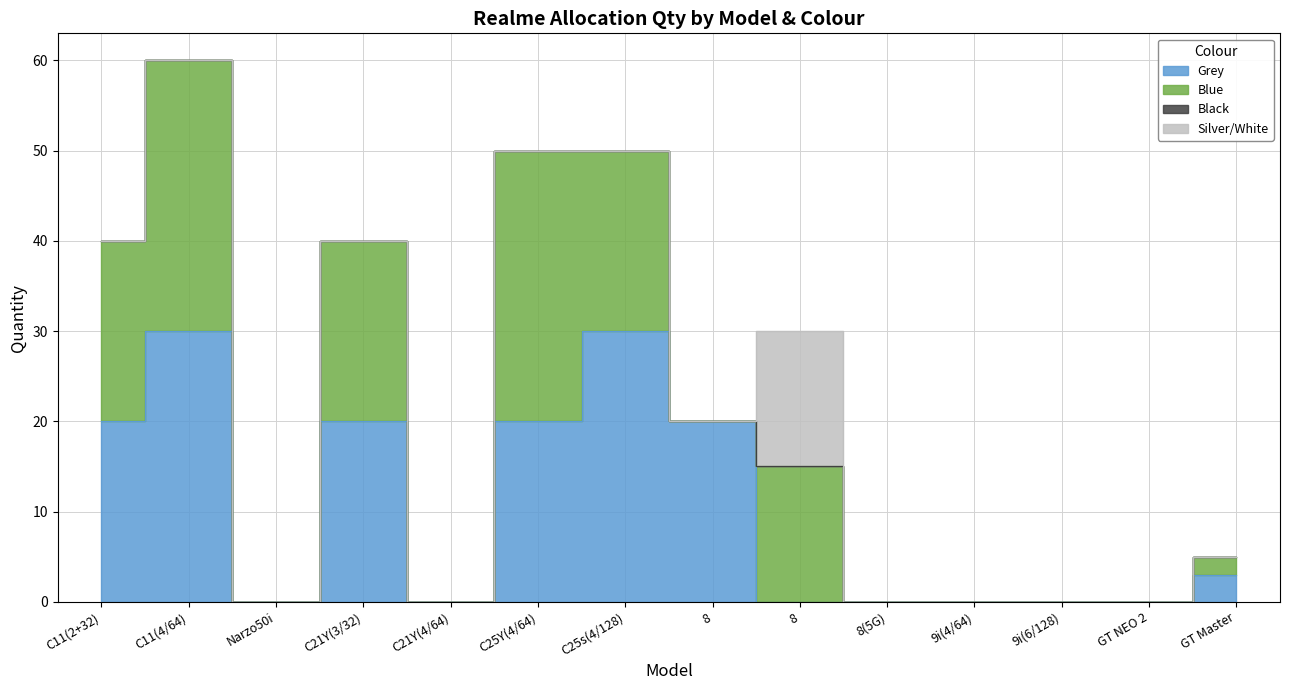

At 9i(4/64), list the series in order from smallest to largest.

Grey, Blue, Black, Silver/White